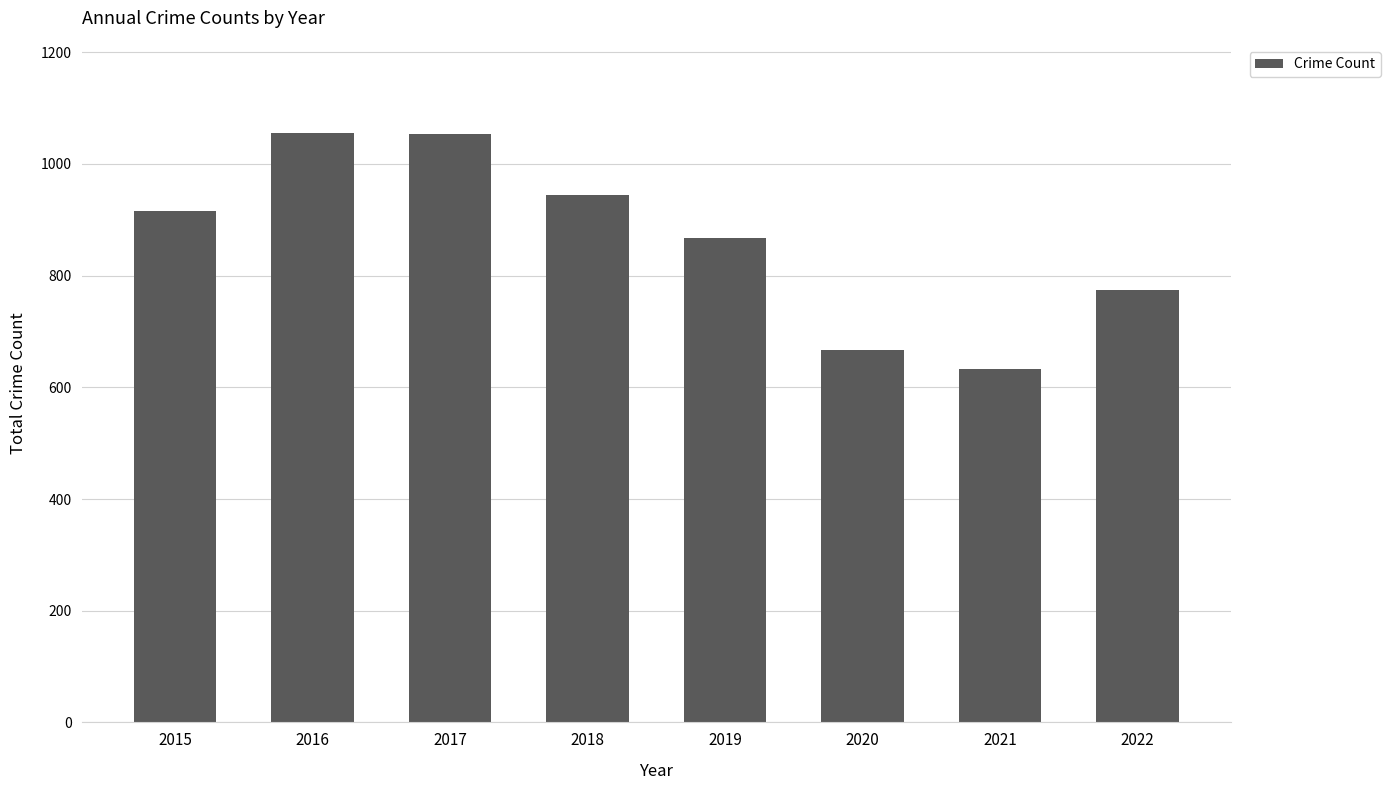

What is the sum of all values?

6909